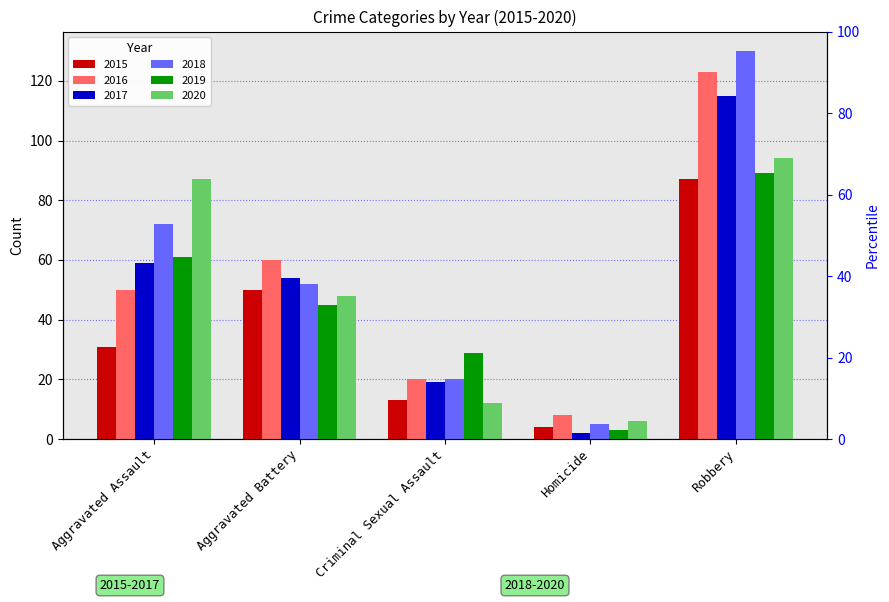

True or false: 2018 has a value of 20 at Criminal Sexual Assault.

True